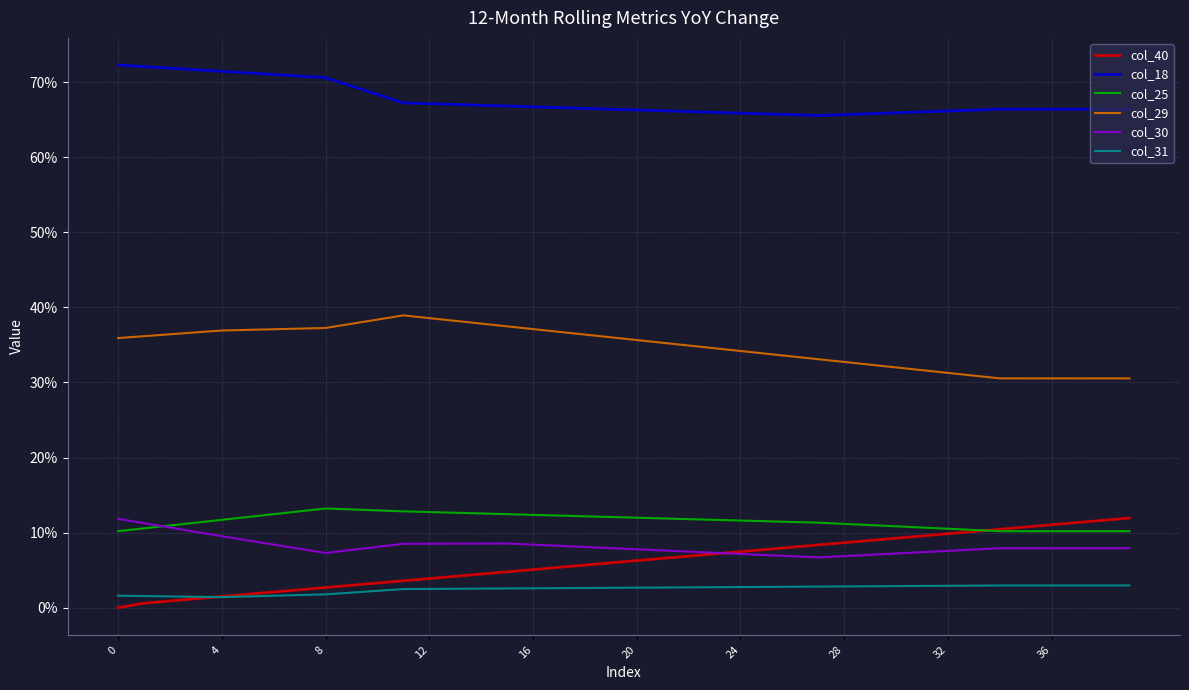

Does the chart have visible grid lines?

Yes